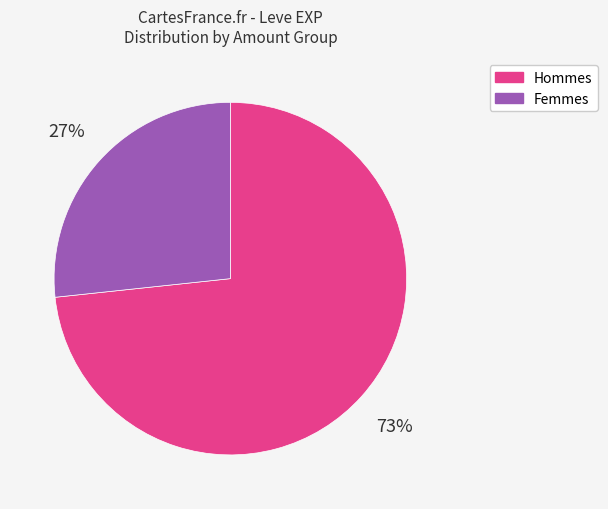

Does Femmes account for over 50% of the chart?

No